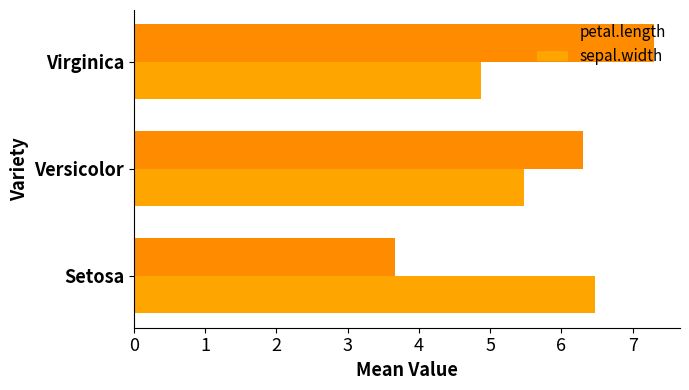

How many sepal.width values are between 4 and 6?

2